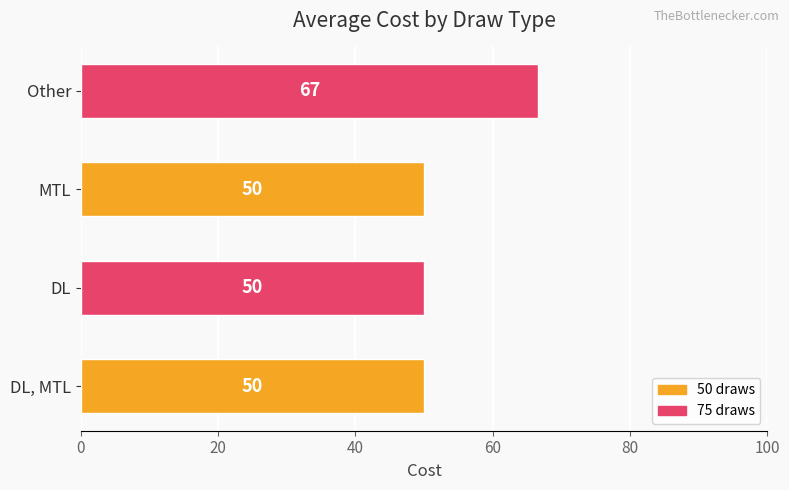

What is the ratio of the value at DL to the value at MTL?

1.0